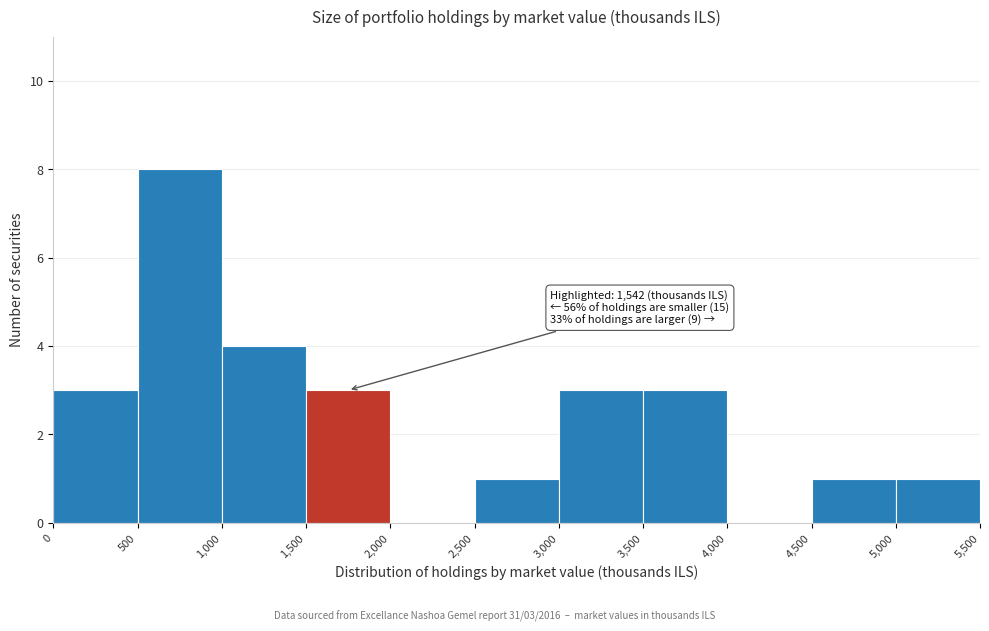

Over which range of the x-axis is the bar tallest?

500 to 1,000